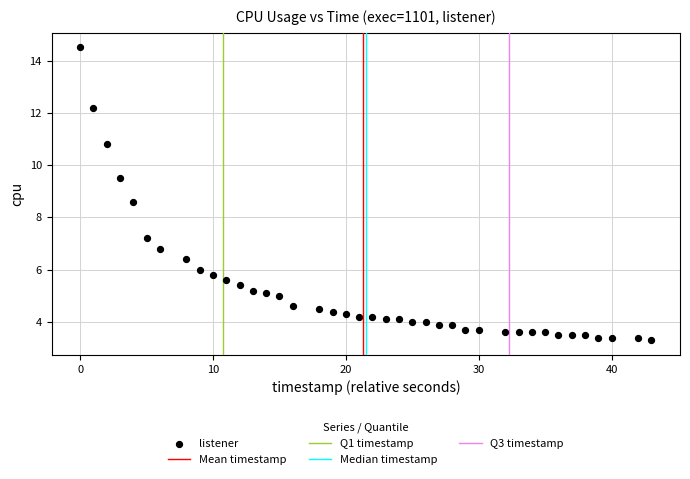

What is the range of Y values (max minus min)?

11.2